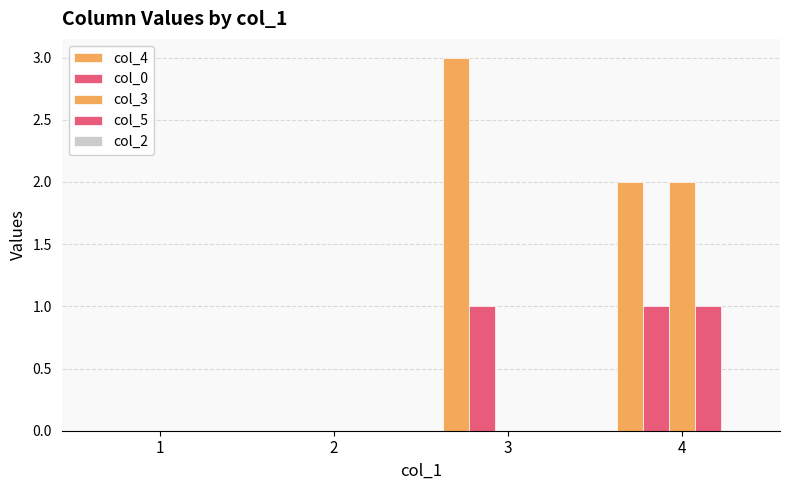

How many groups of bars are there?

4